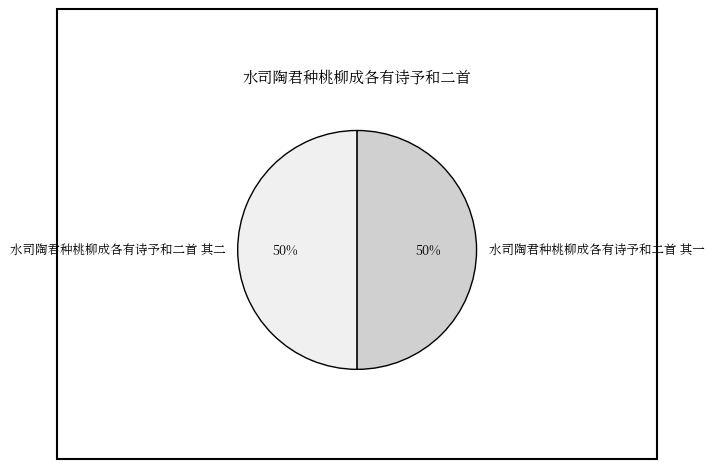

Count the number of slices in the pie.

2